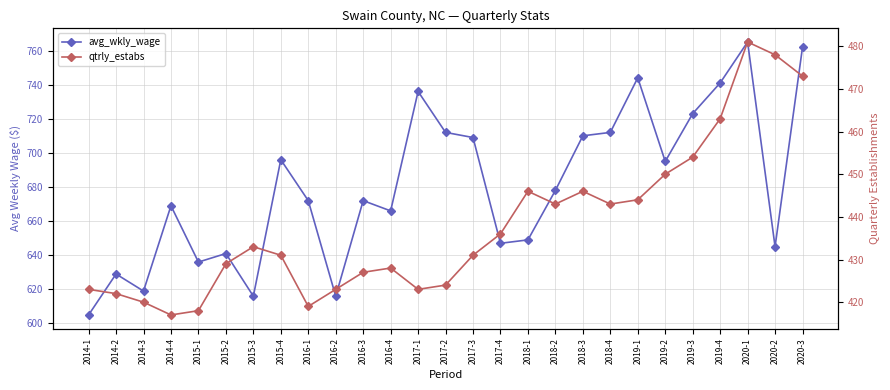

What is the sum of all avg_wkly_wage values?

18365